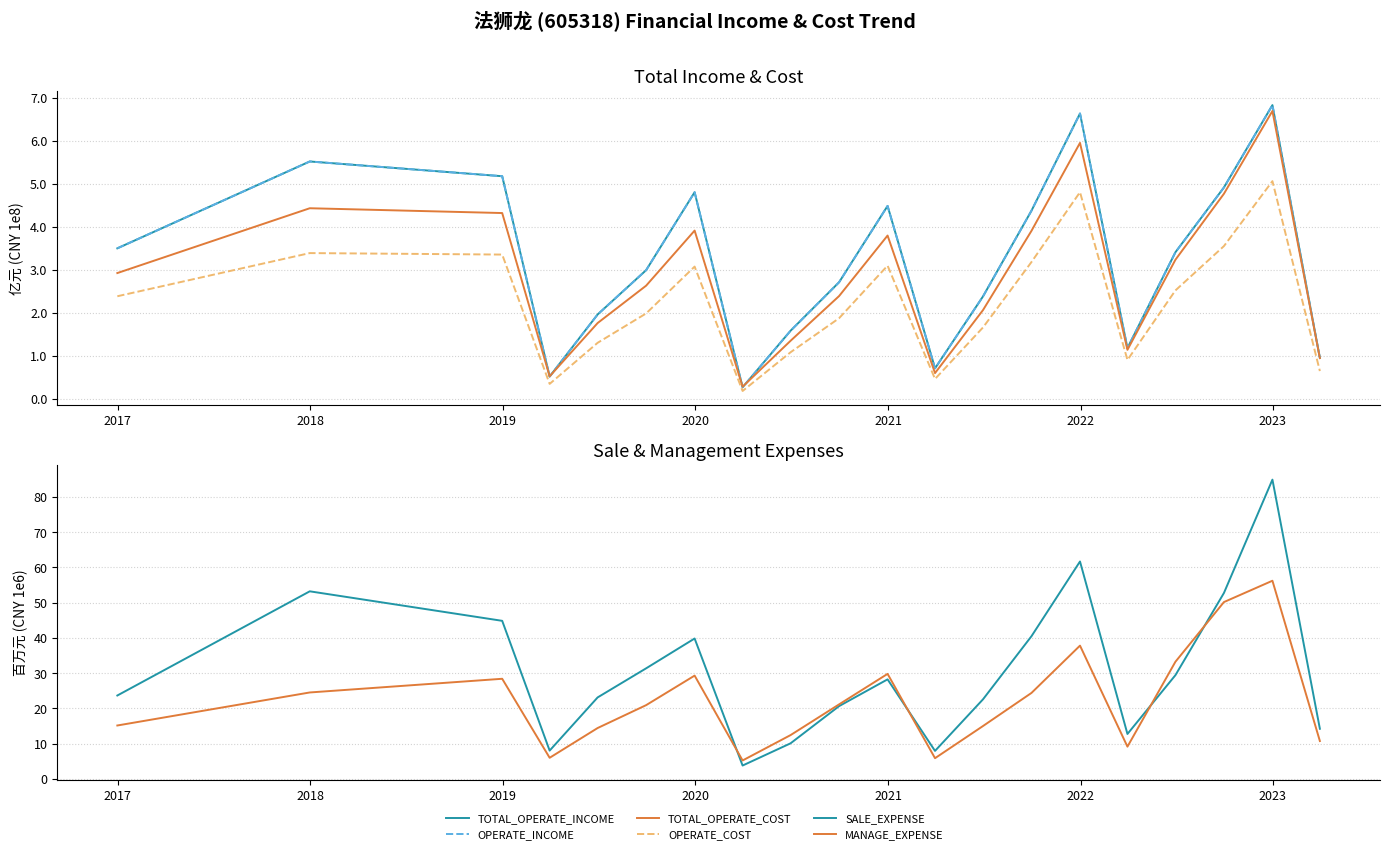

True or false: SALE_EXPENSE has a value of 70.8 at 13.

False